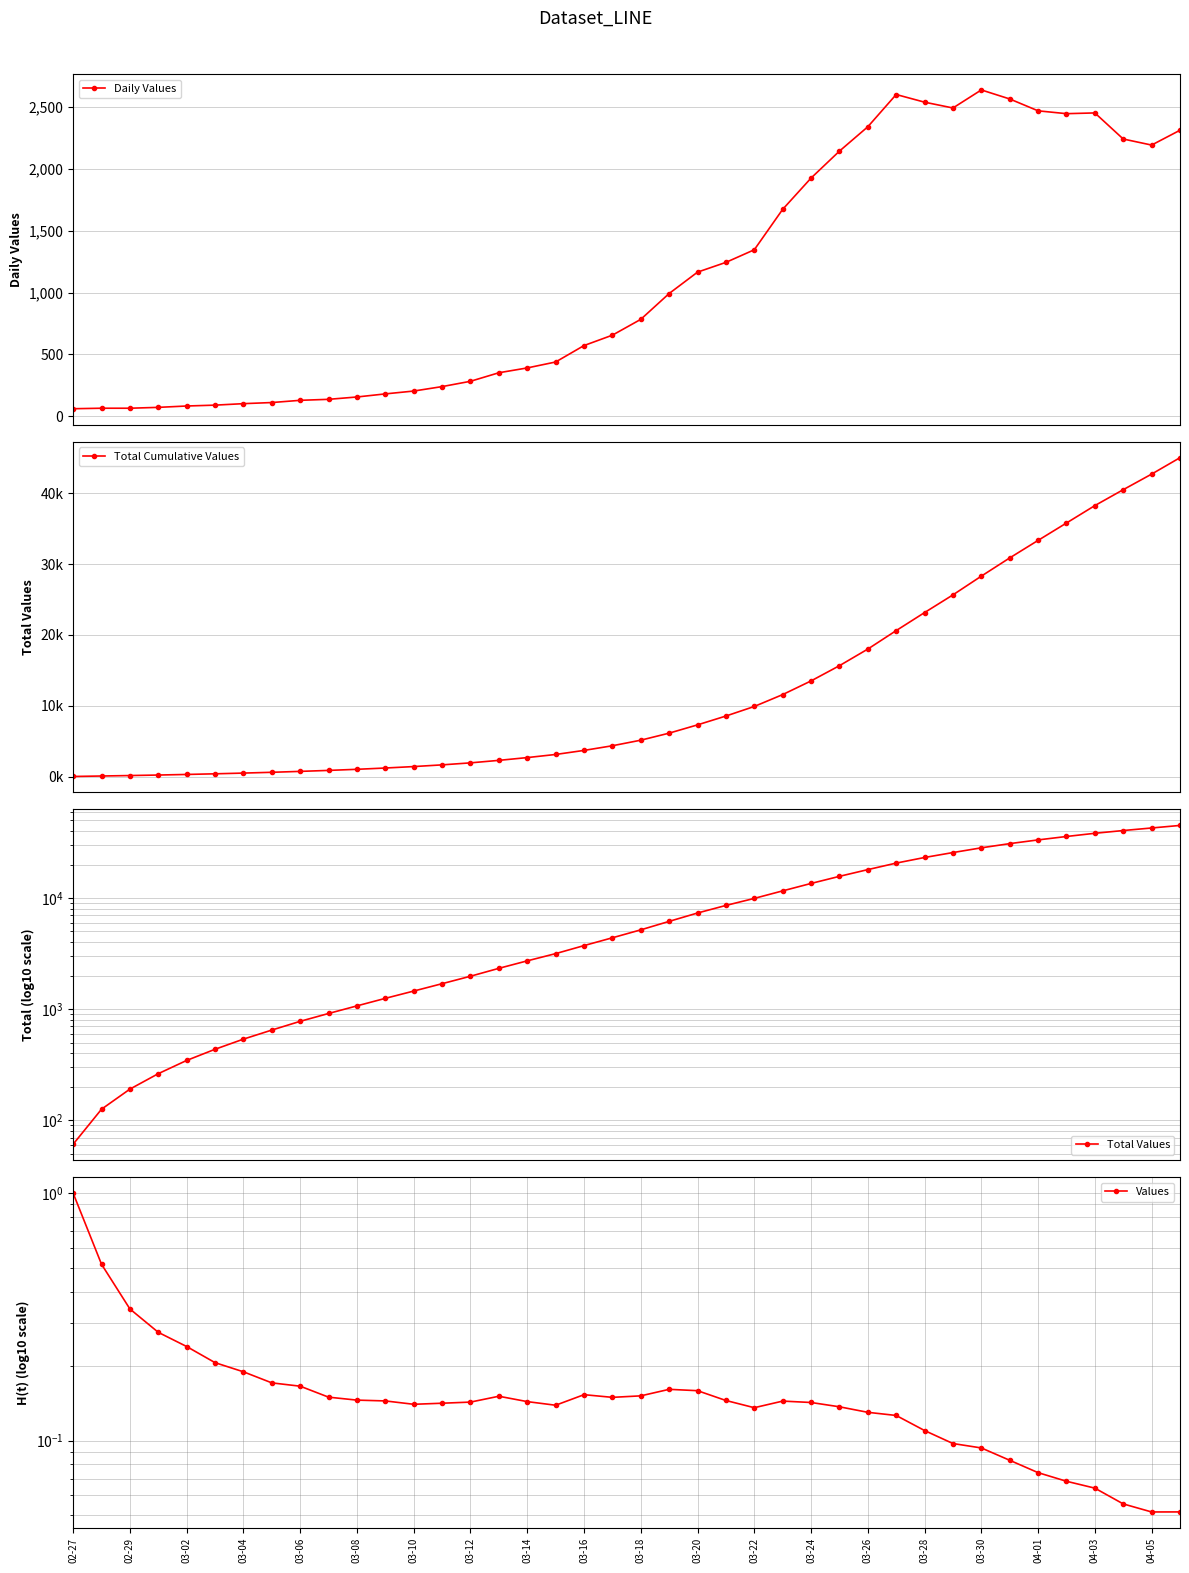

Which category has the lowest value in the Daily Values series?

02-27